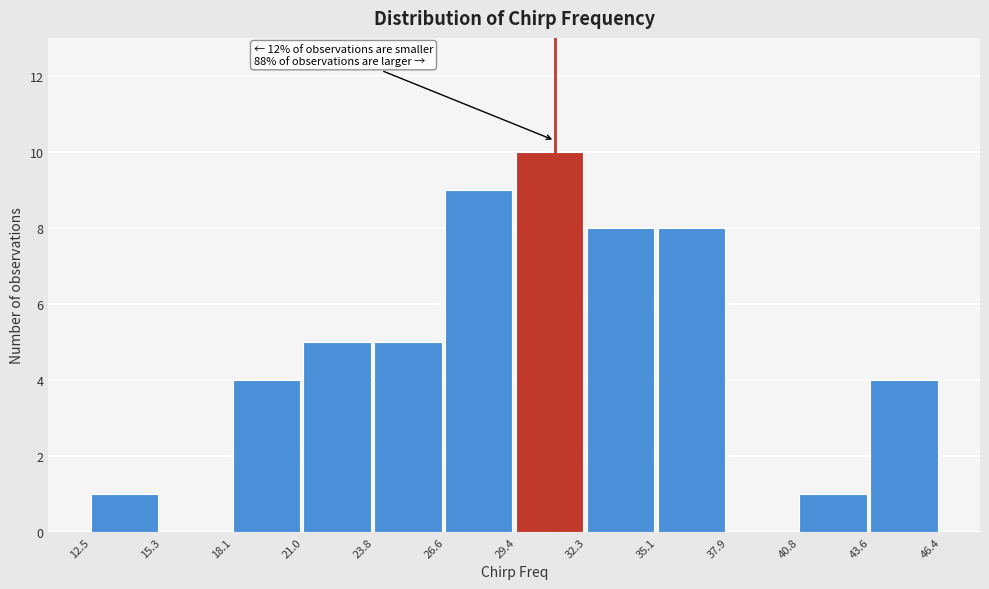

Which range on the x-axis has the tallest bar?

29.4 to 32.3